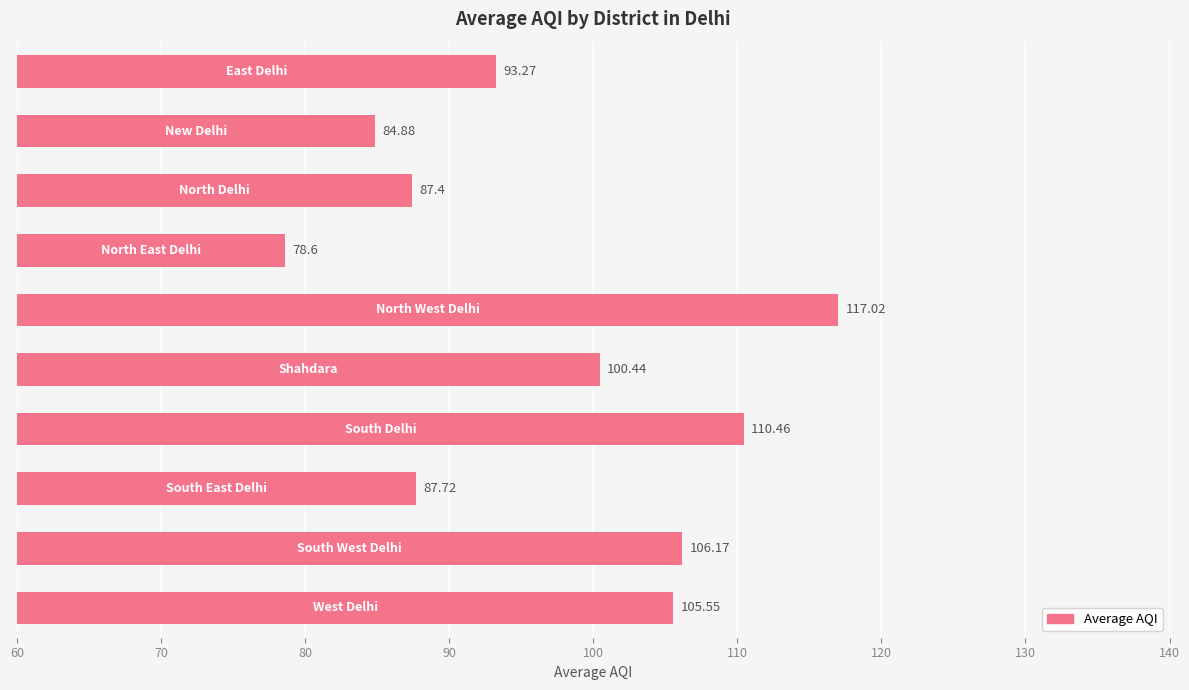

What is the difference between the maximum and minimum values?

38.4